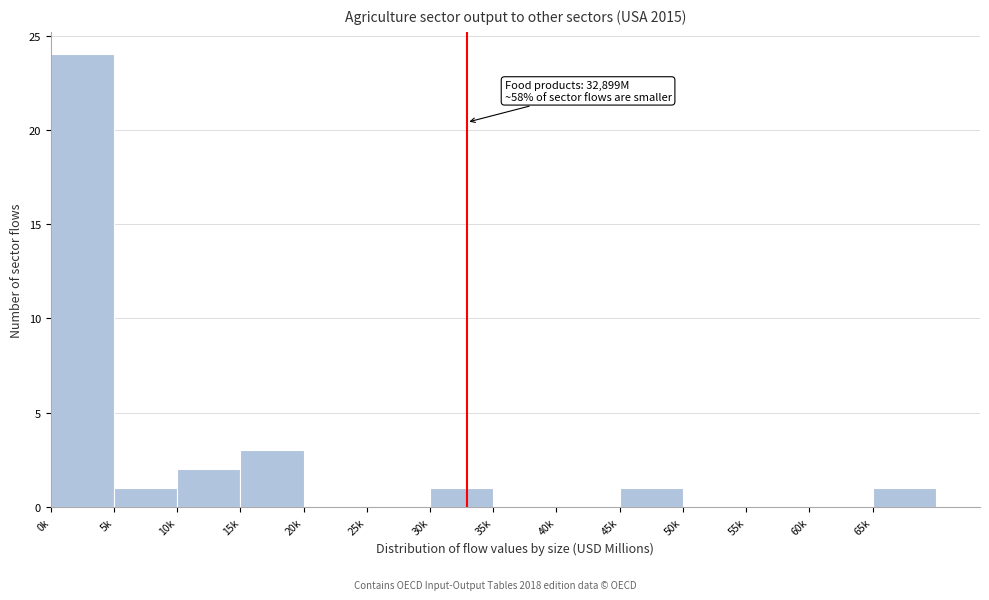

Reading left to right, list all the values displayed in this chart.

0k=24	5k=1	10k=2	15k=3	20k=0	25k=0	30k=1	35k=0	40k=0	45k=1	50k=0	55k=0	60k=0	65k=1